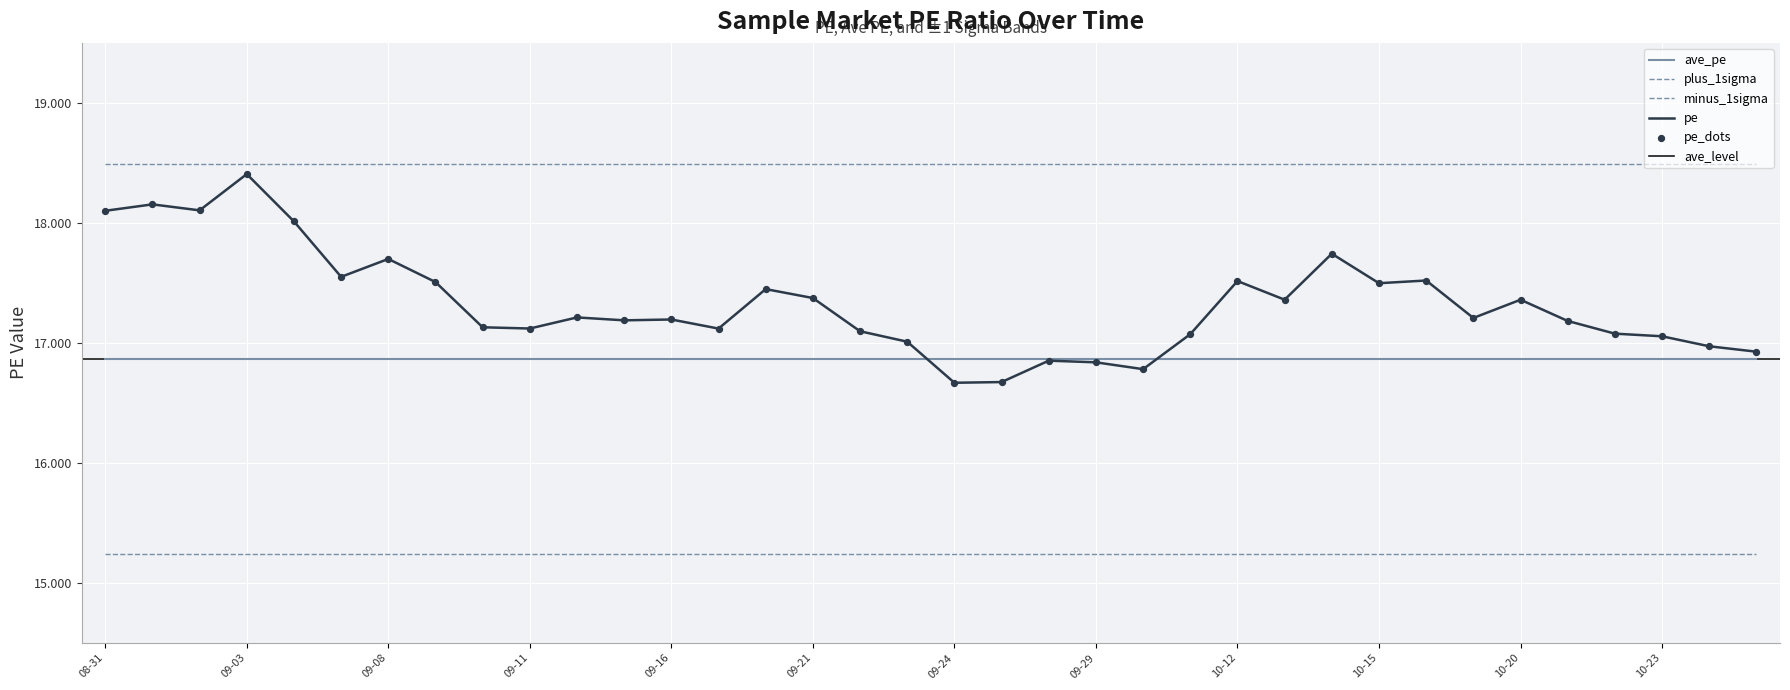

At how many categories does at least one series exceed 15?

36